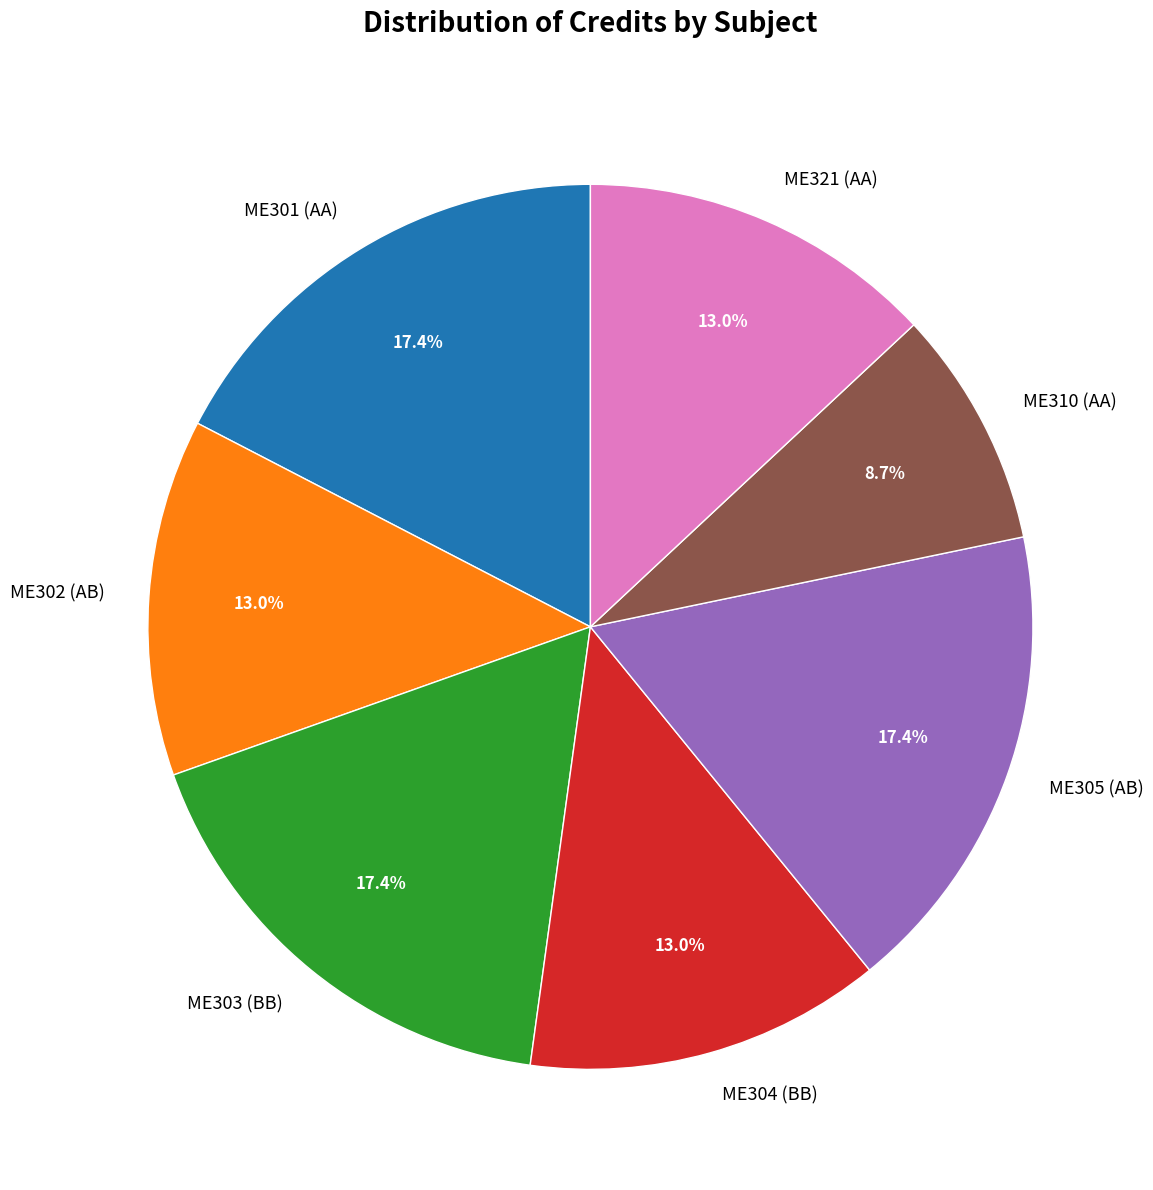

What is the ratio of the value at ME305 (AB) to the value at ME302 (AB)?

1.3